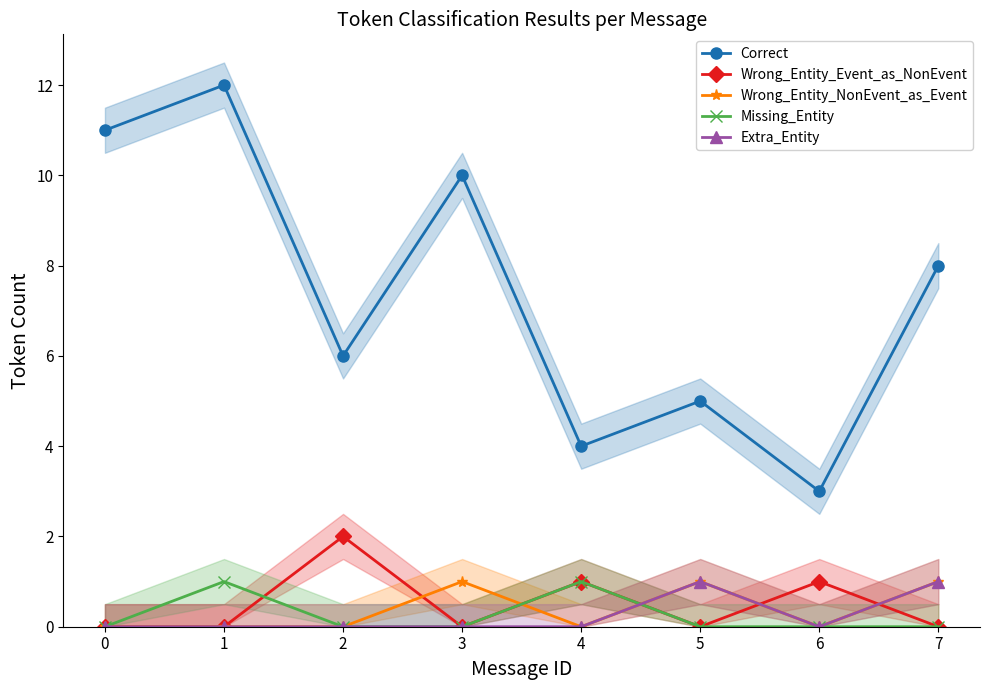

At which category is the sum across all series the highest?

1